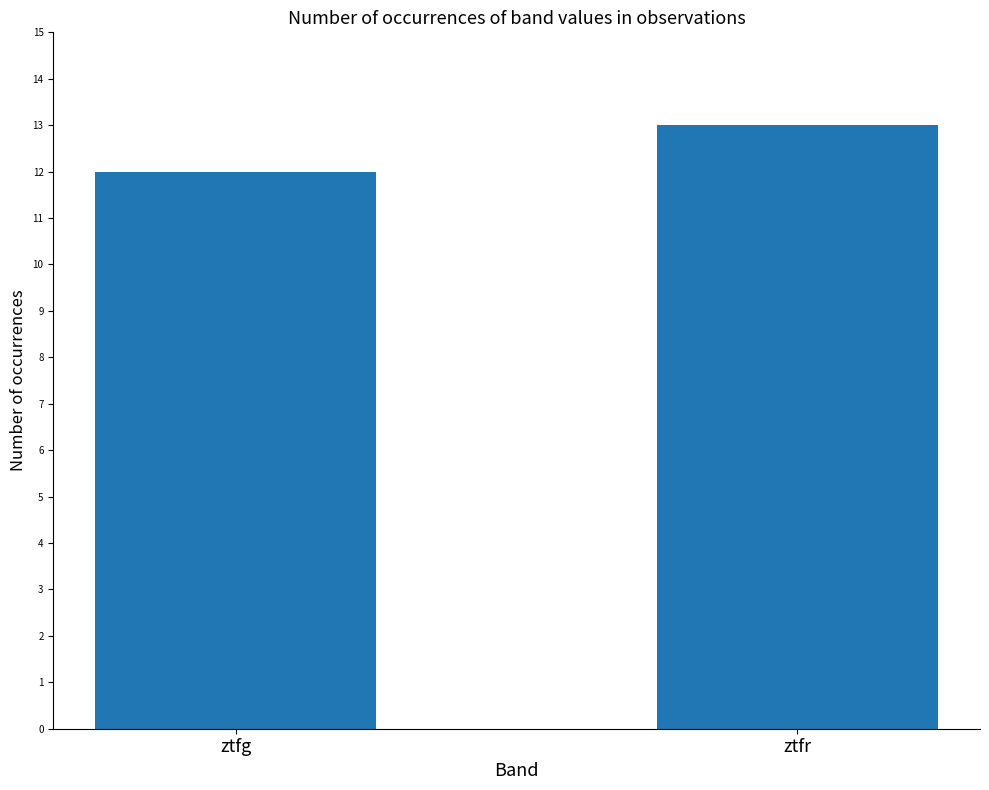

At which category does the chart reach its minimum across all series?

ztfg